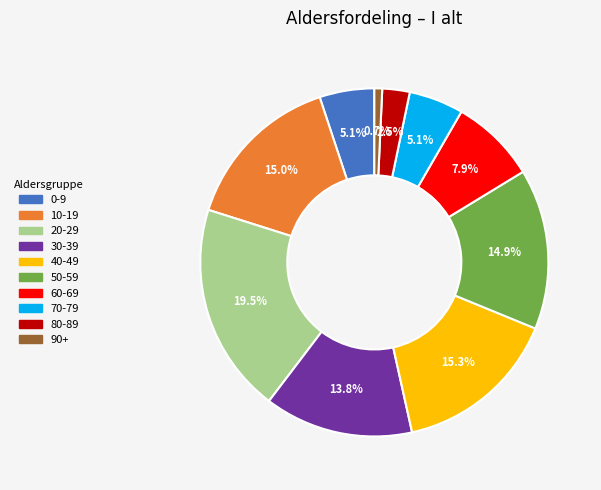

To the nearest percent, what portion does 50-59 represent?

15%